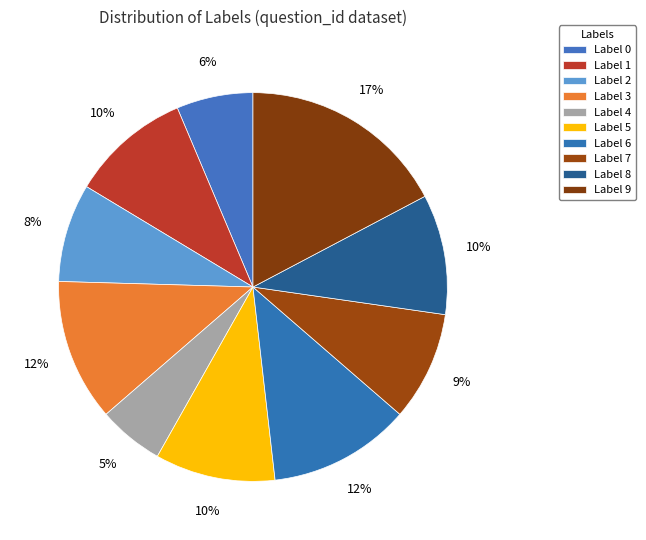

How many slices are in this pie chart?

10